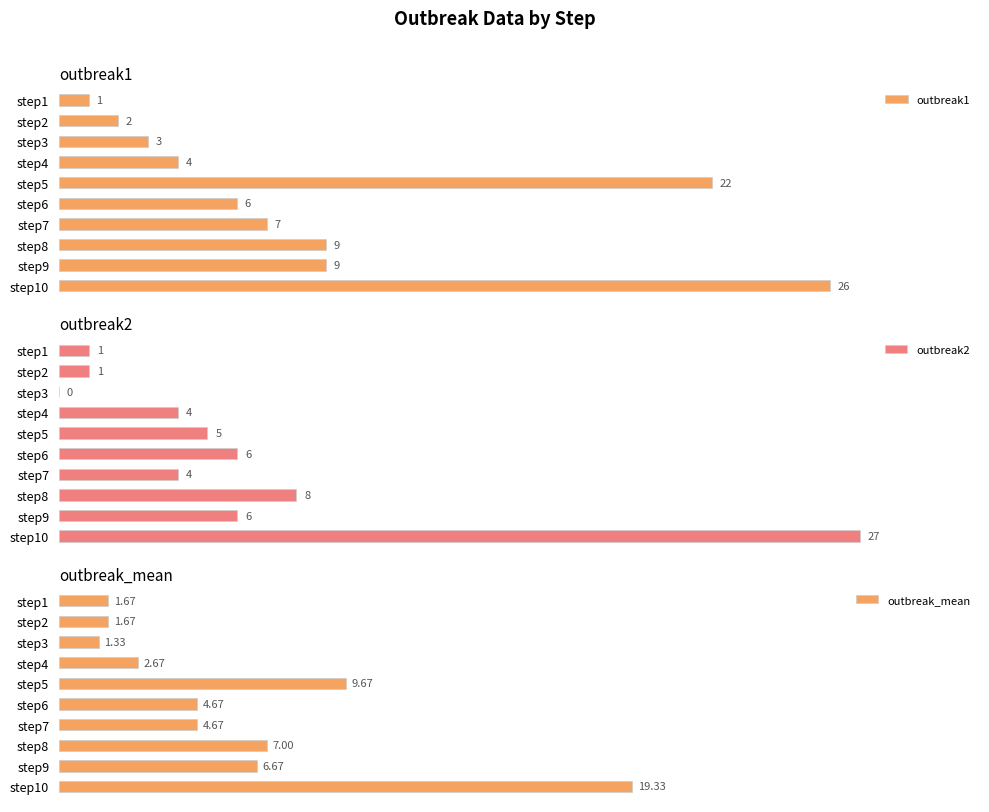

At which label does outbreak1 reach its peak?

step10